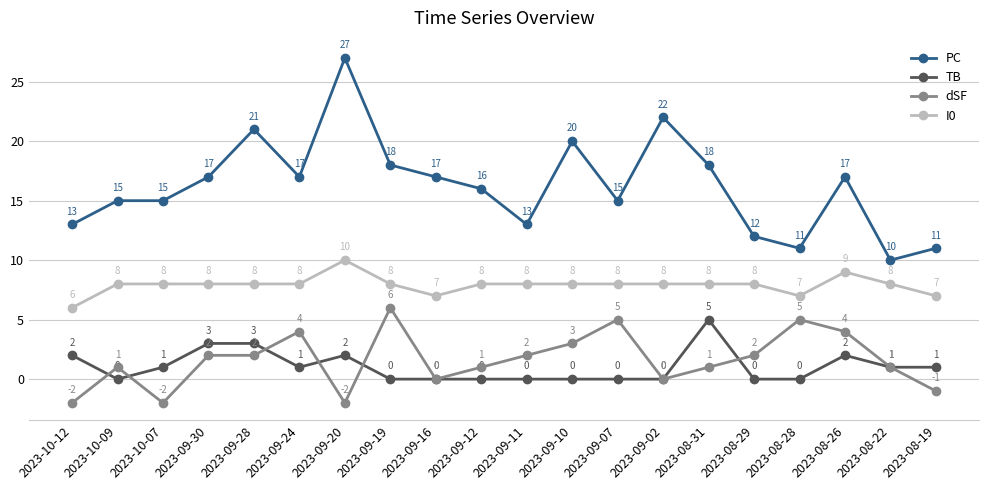

At 2023-10-09, list the series in order from smallest to largest.

TB, dSF, I0, PC